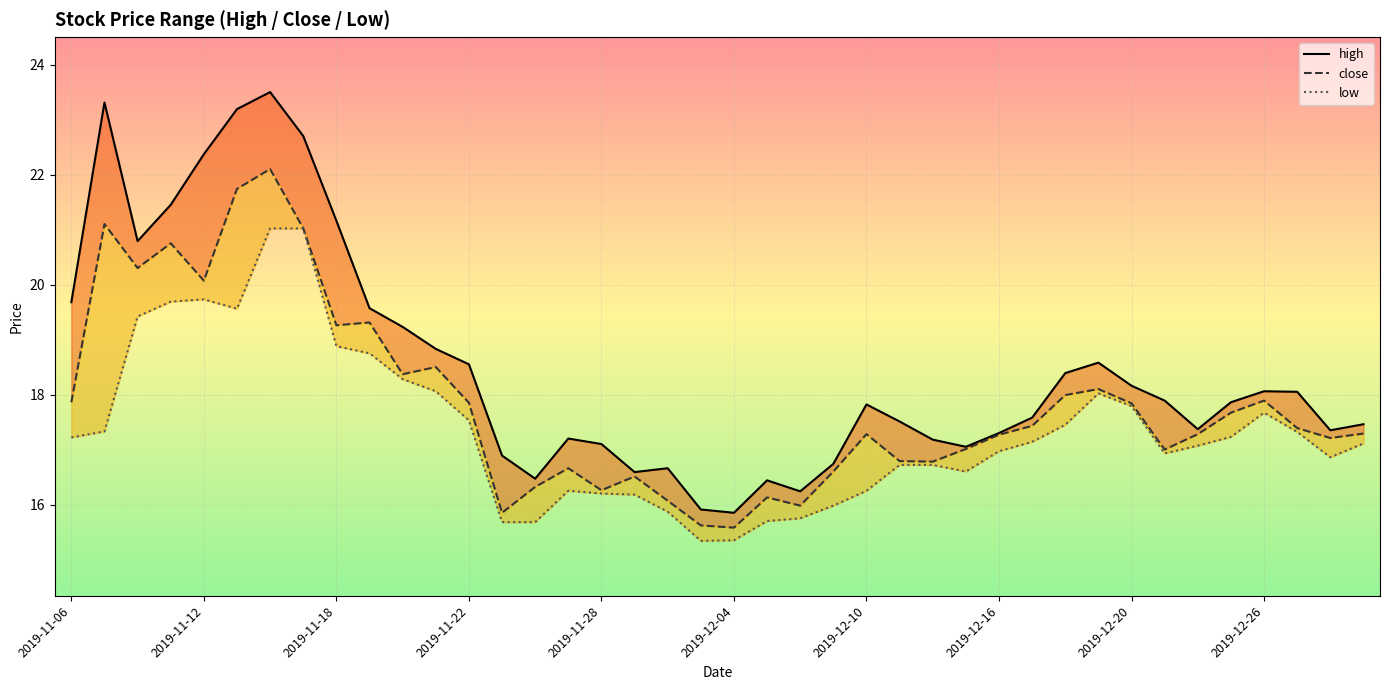

In low, how many points are higher than both neighbors (excluding endpoints)?

4